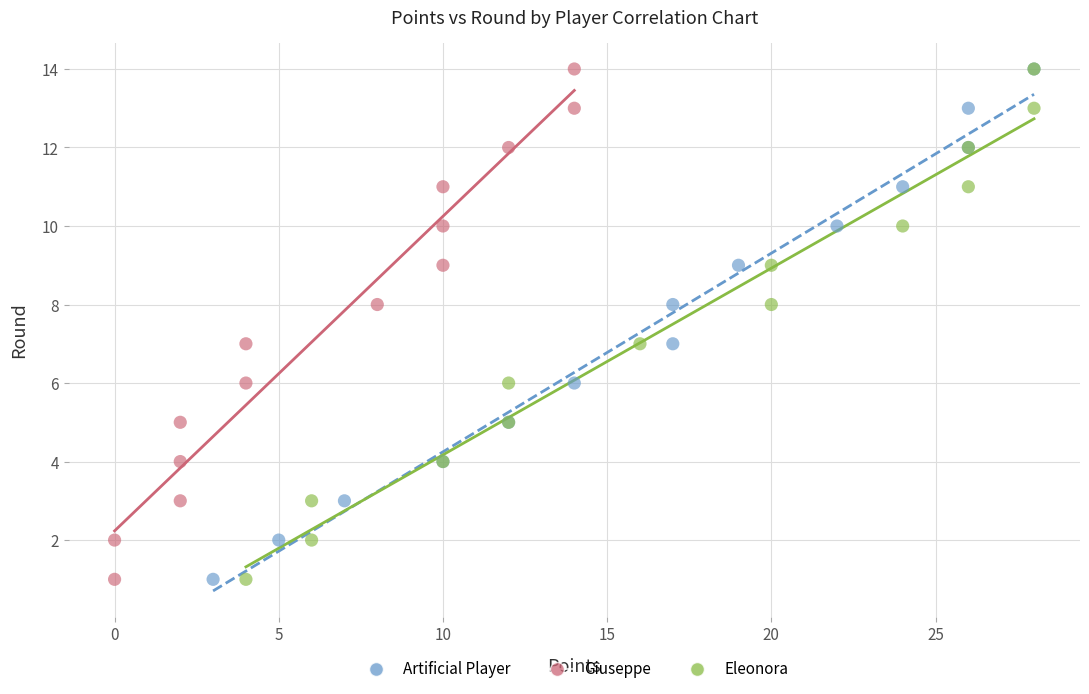

What are all the series names shown in the legend?

Artificial Player, Giuseppe, Eleonora